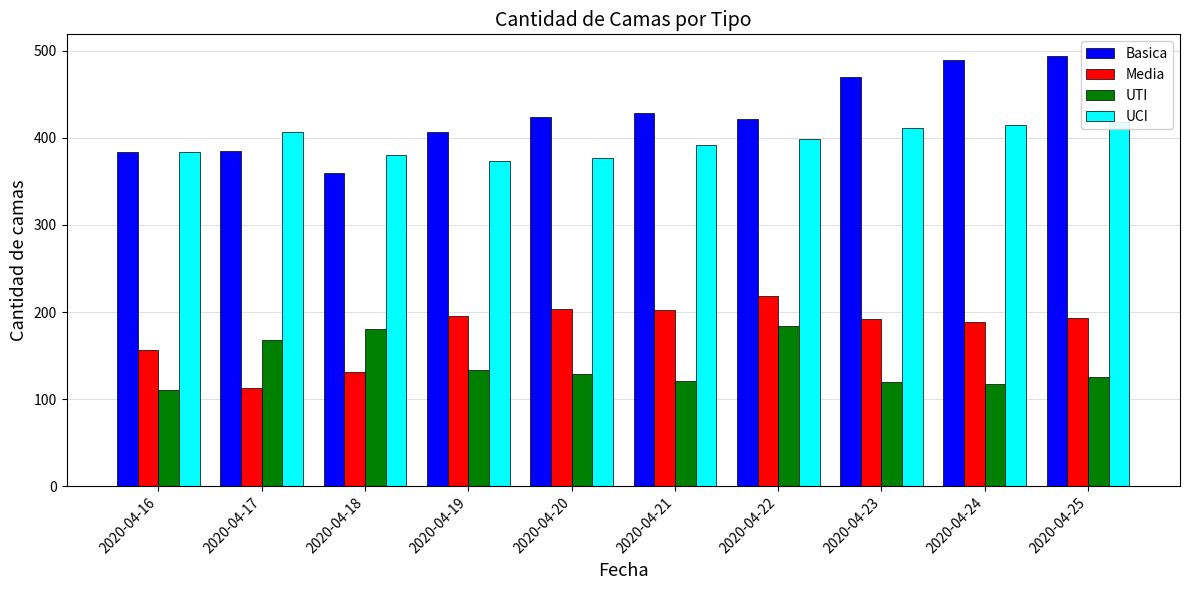

True or false: Media has a value of 87 at 2020-04-24.

False